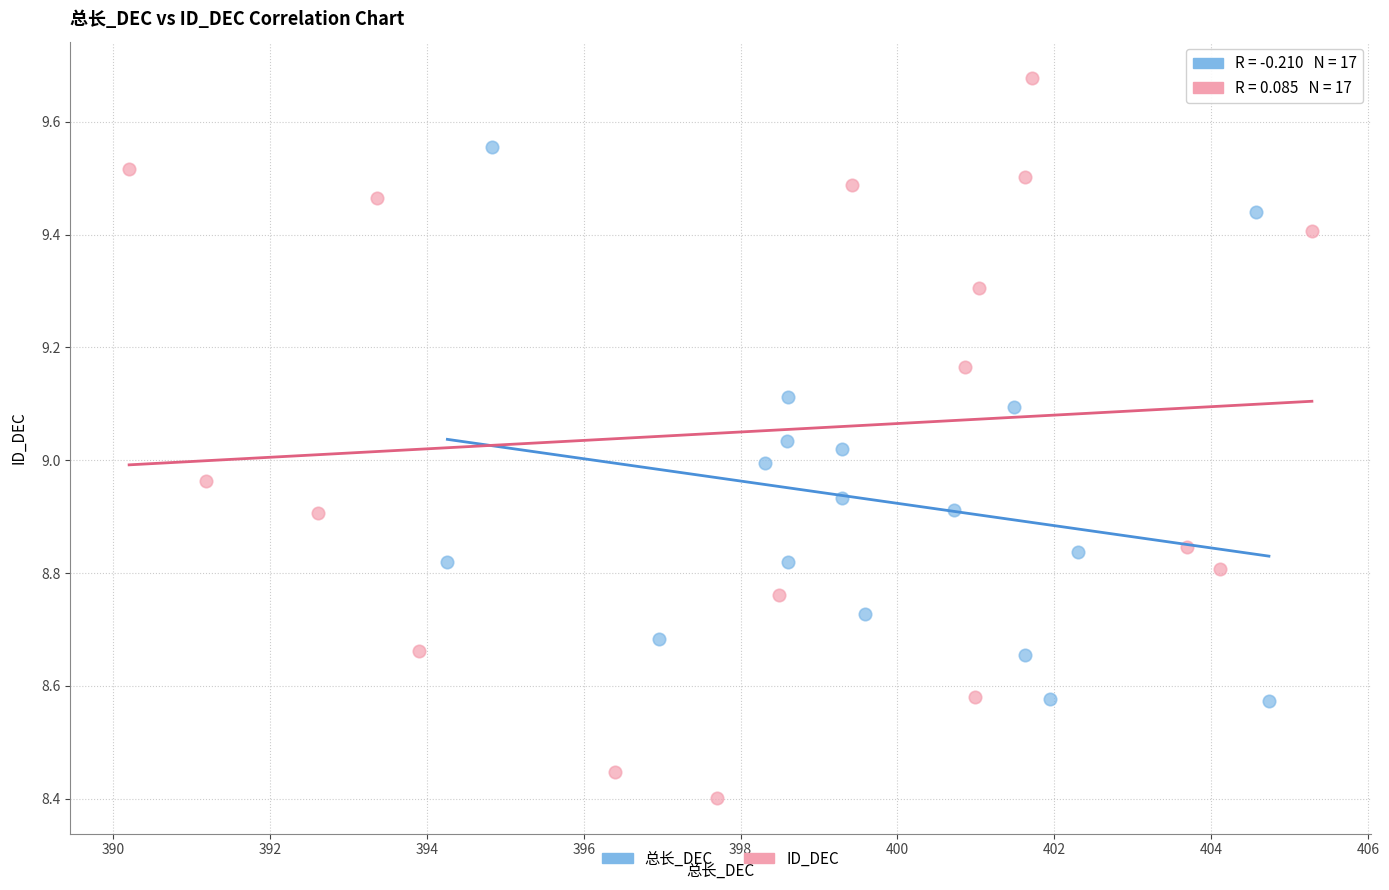

Which series reaches the maximum Y coordinate?

ID_DEC